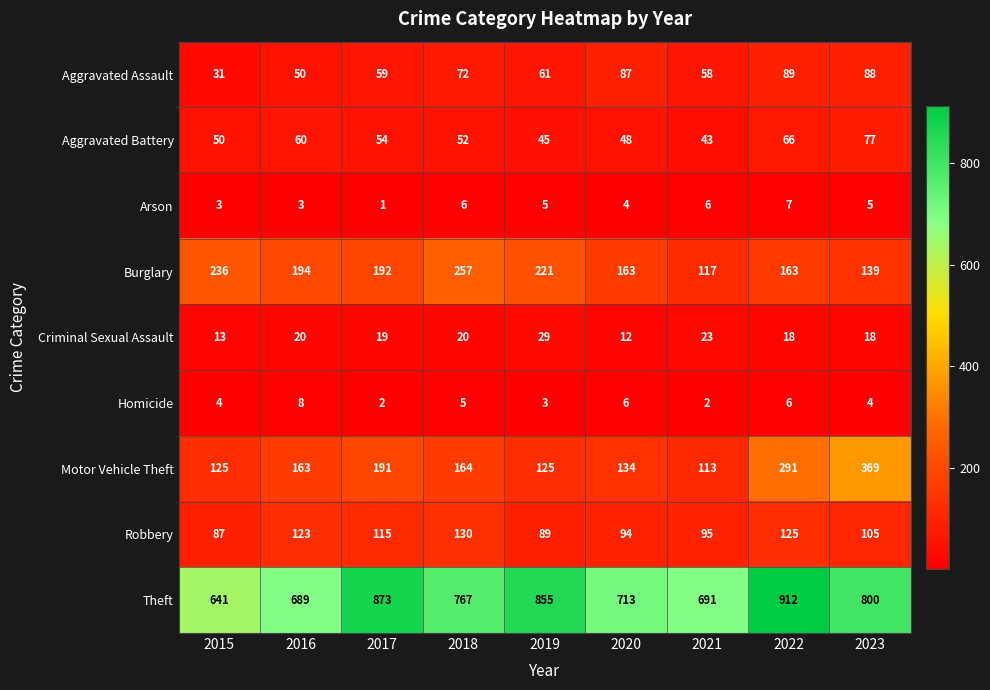

What is the greatest value displayed?

912